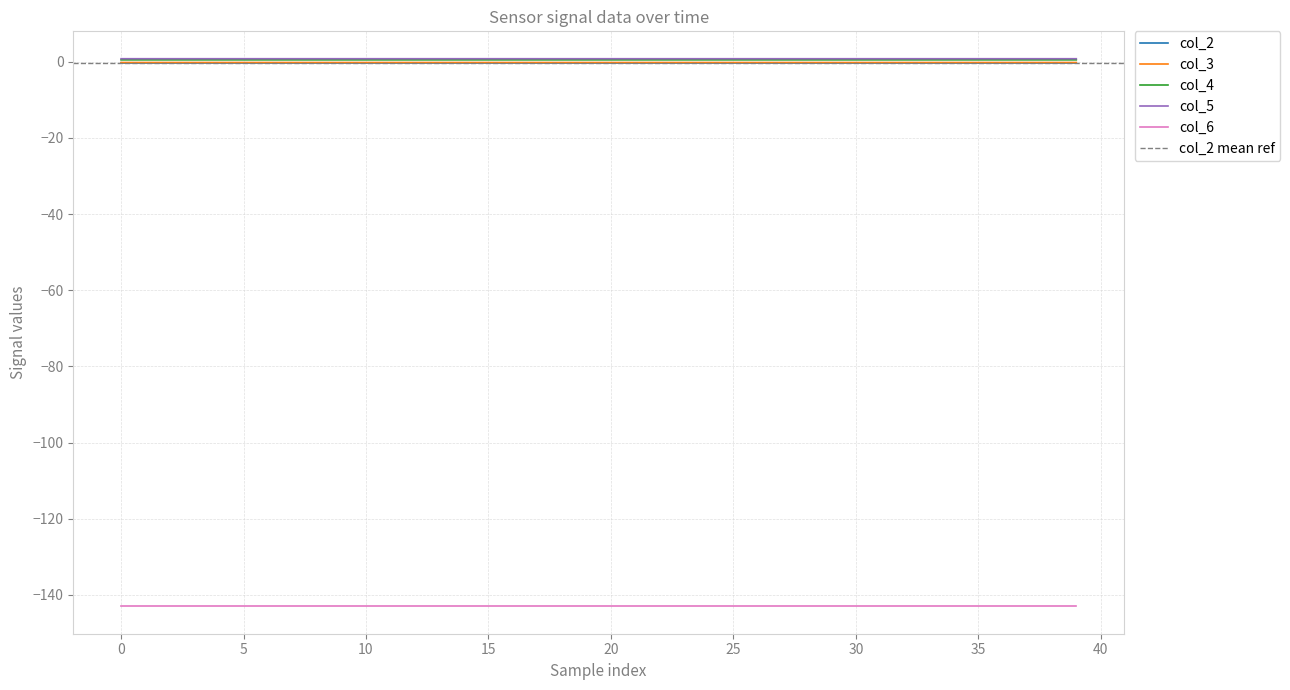

Between 29 and 32, which is larger?

29